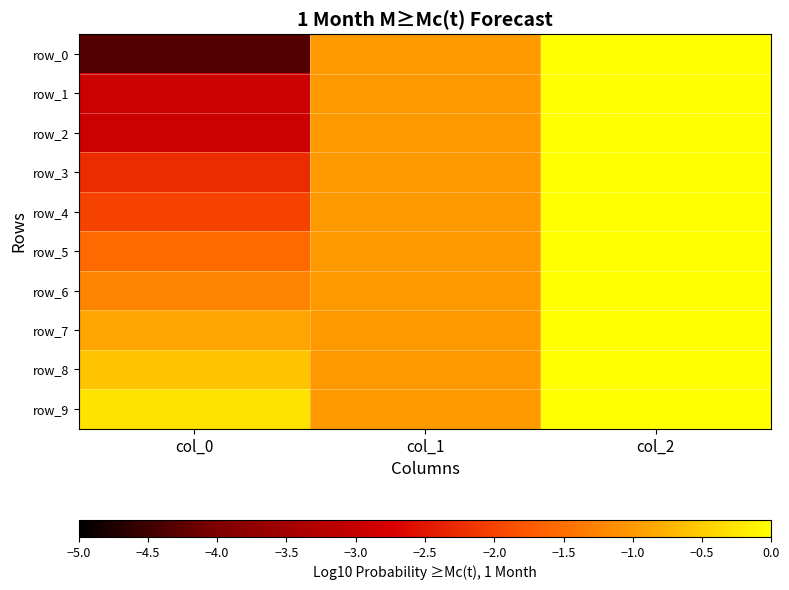

How many positive values does the row_6 series have?

1